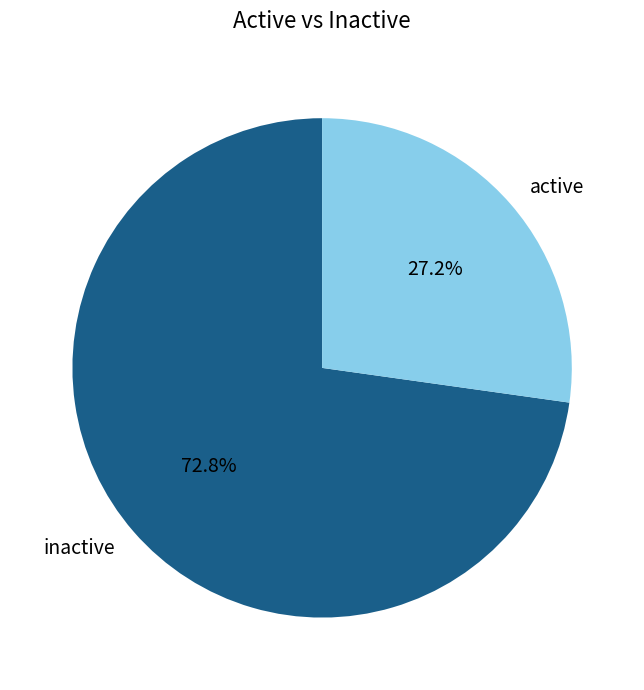

To the nearest percent, what percentage of the pie is inactive?

73%